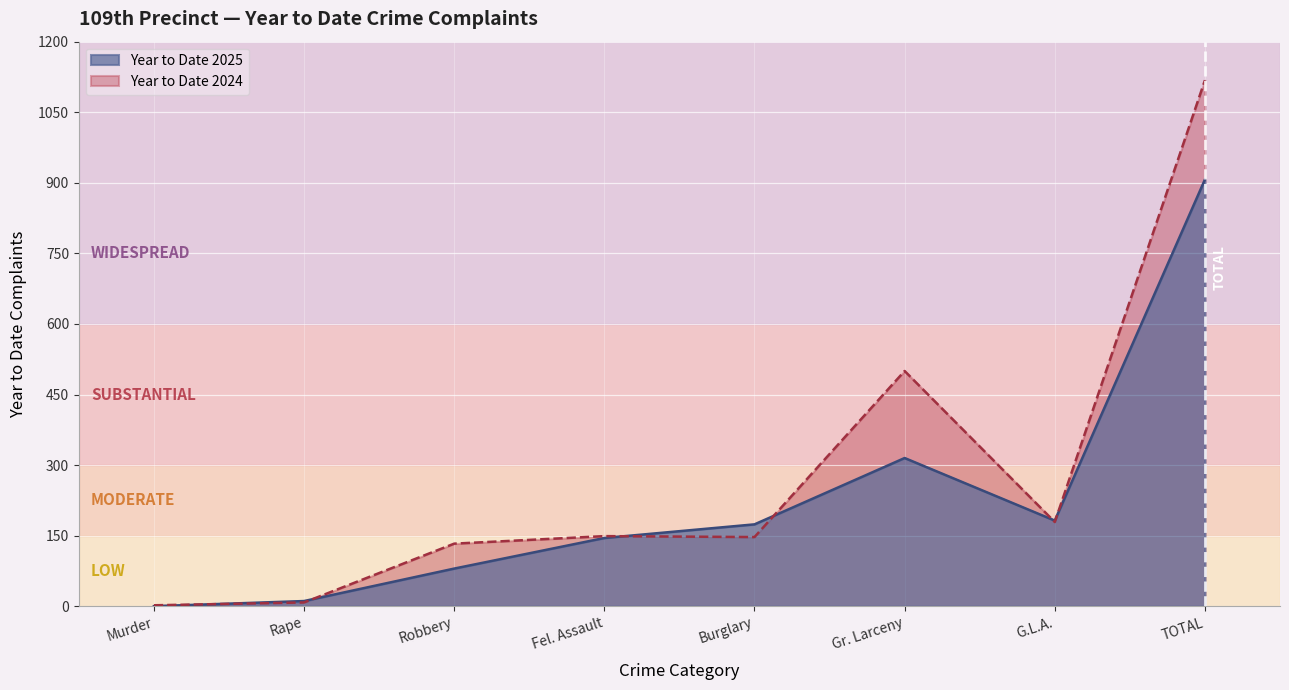

What is the highest value of the Year to Date 2024 series?

1118